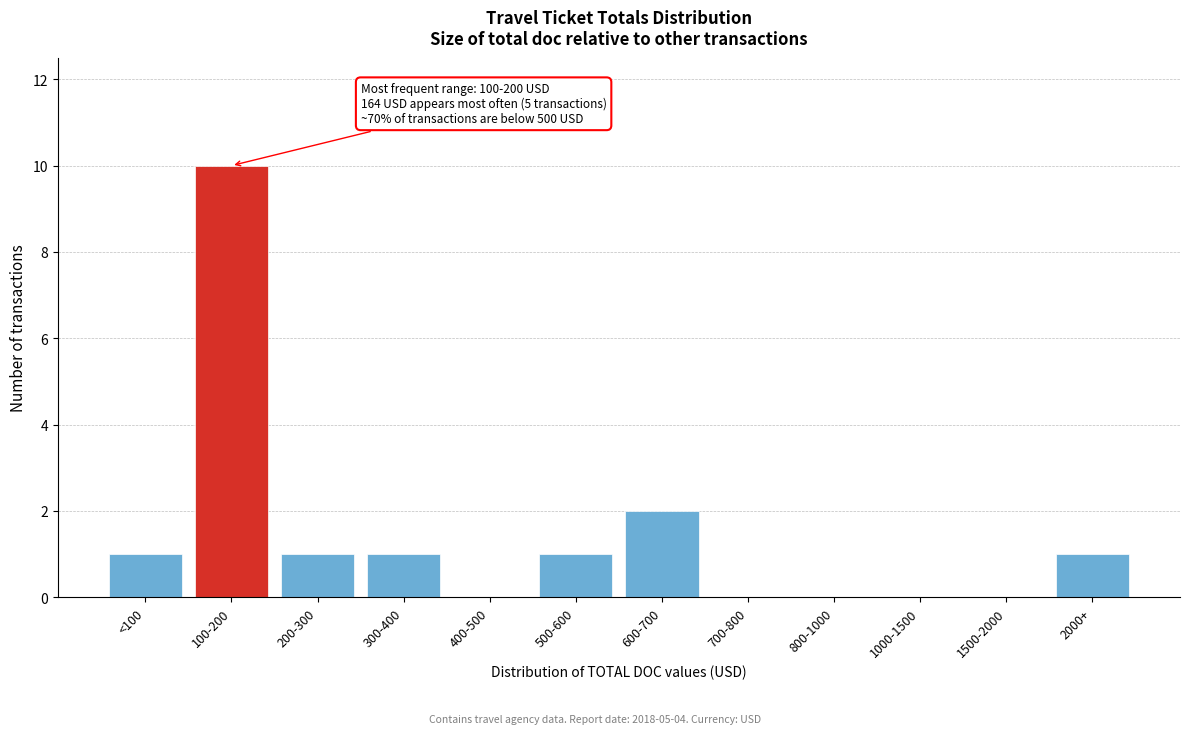

Reading right to left, transcribe all the data shown in this chart.

2000+=1	1500-2000=0	1000-1500=0	800-1000=0	700-800=0	600-700=2	500-600=1	400-500=0	300-400=1	200-300=1	100-200=10	<100=1